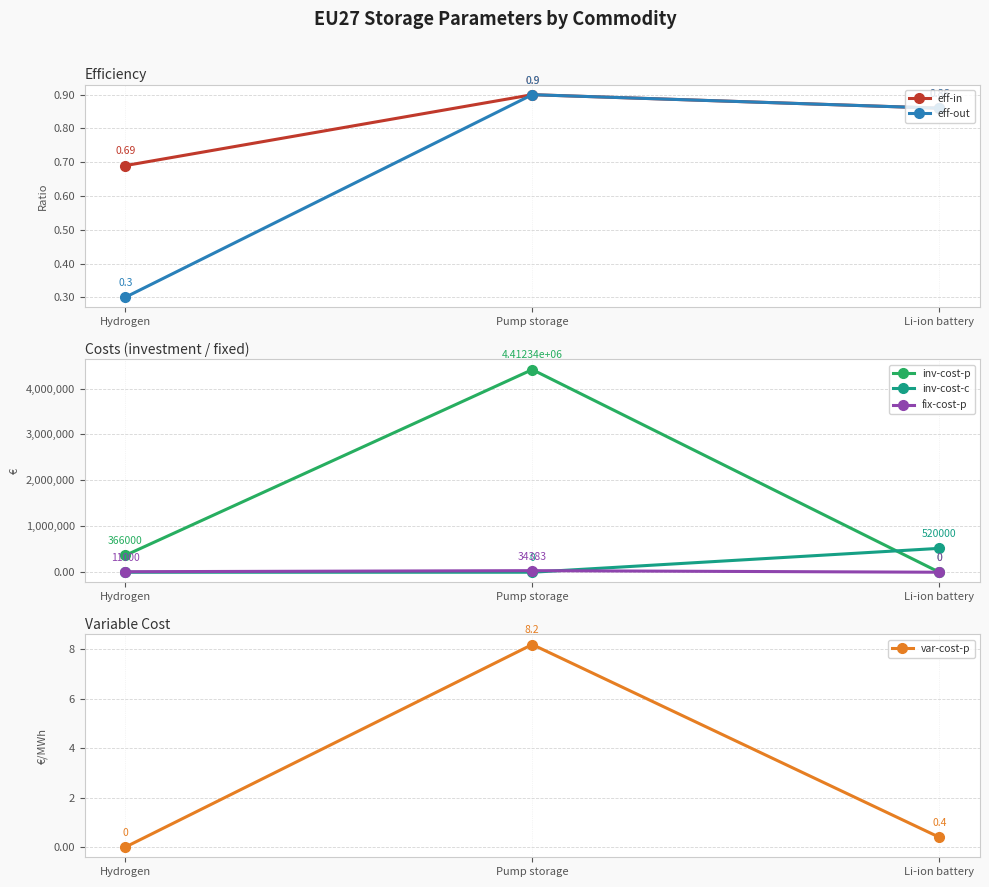

Reading left to right, transcribe all the data shown in this chart.

eff-in: Hydrogen=0.7	Pump storage=0.9	Li-ion battery=0.9
eff-out: Hydrogen=0.3	Pump storage=0.9	Li-ion battery=0.9
inv-cost-p: Hydrogen=366000.0	Pump storage=4412341.0	Li-ion battery=0.0
inv-cost-c: Hydrogen=0.0	Pump storage=0.0	Li-ion battery=520000.0
fix-cost-p: Hydrogen=11000.0	Pump storage=34383.0	Li-ion battery=0.0
var-cost-p: Hydrogen=0.0	Pump storage=8.2	Li-ion battery=0.4